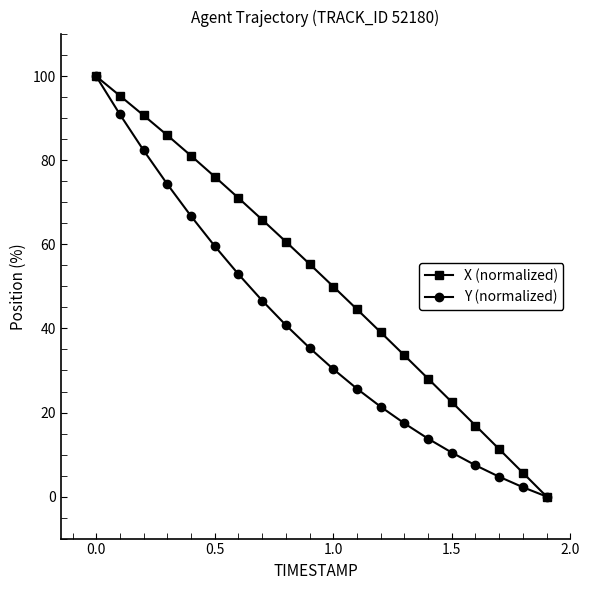

How many values in the X (normalized) series exceed 55?

10